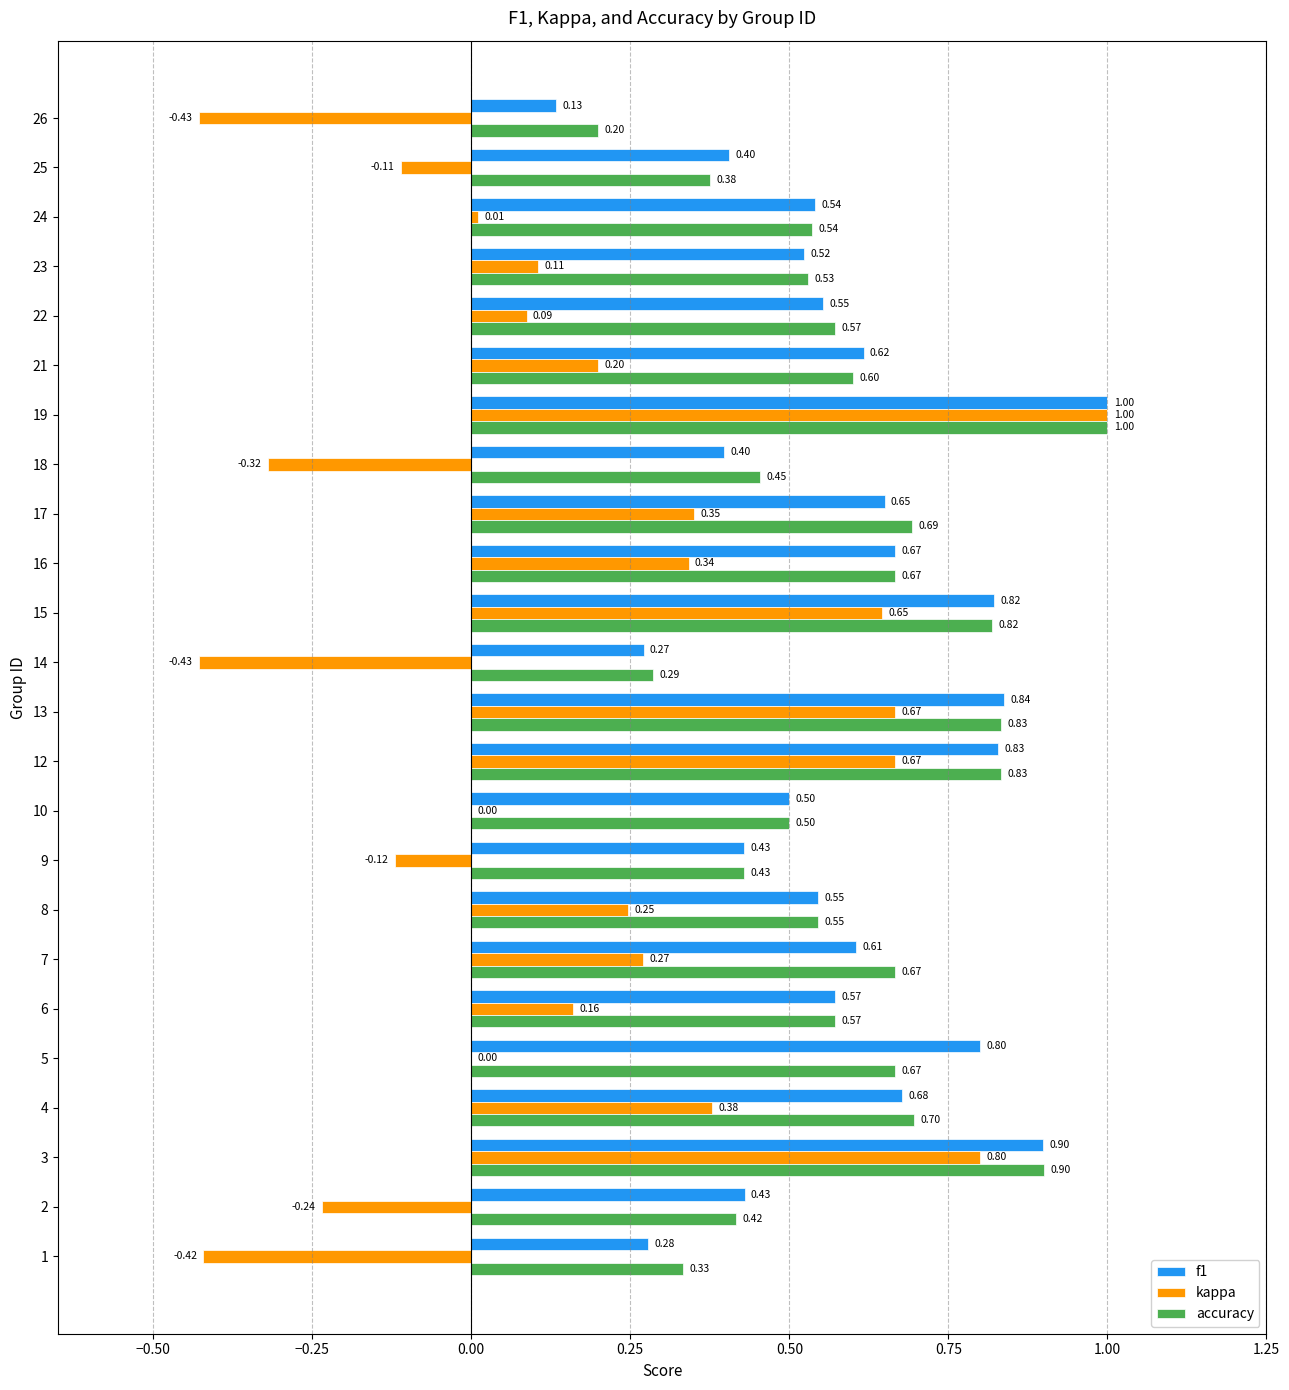

What is the sum of the f1 values at 13 and 18?

1.2